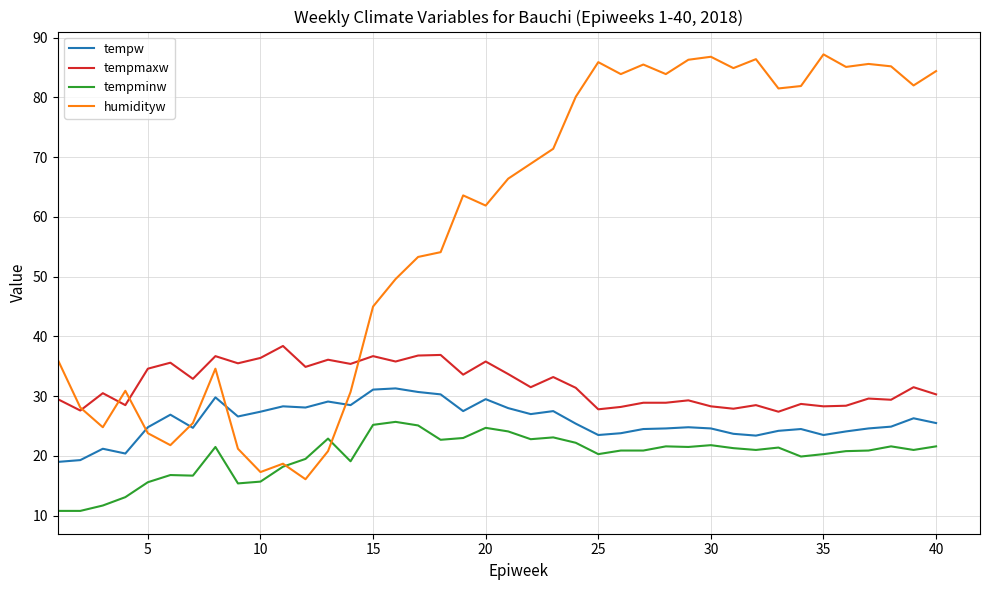

True or false: tempmaxw has more than 2 interior local peaks.

True